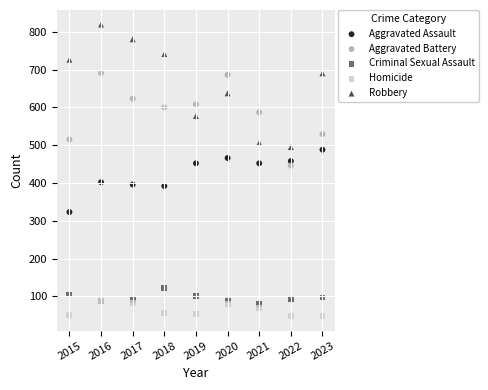

In the Robbery series, what Y value is closest to 657?

637